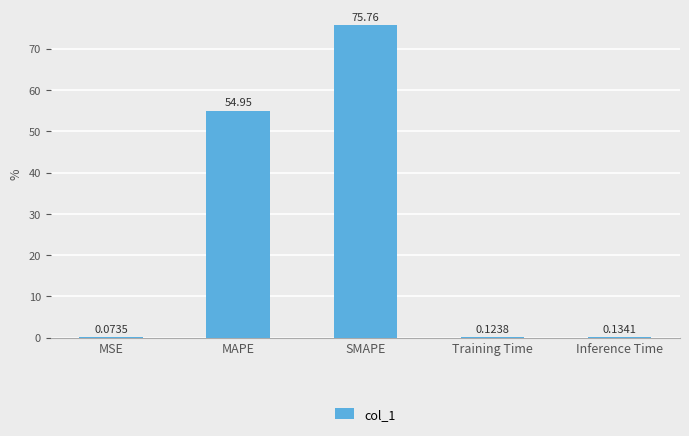

Read the value at MAPE.

54.9